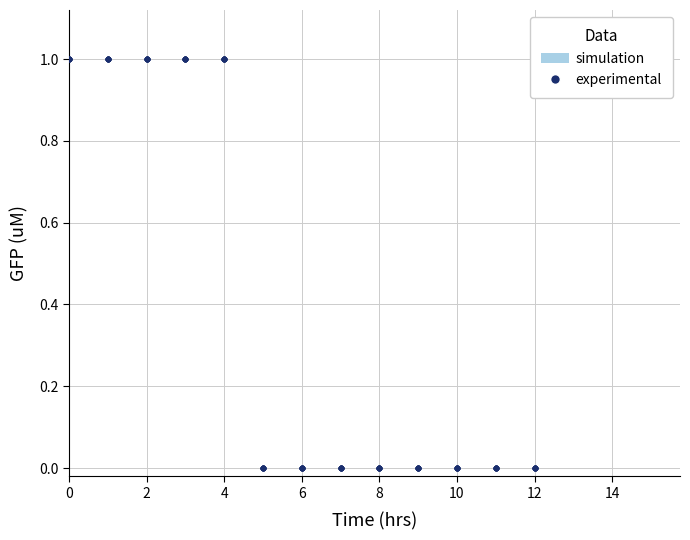

Which has a higher value, 2 or 15?

2